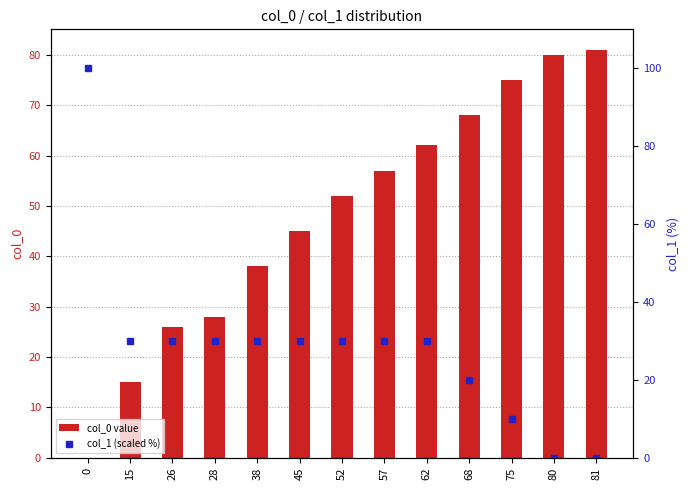

What is the difference between the highest and lowest values at 68?

48